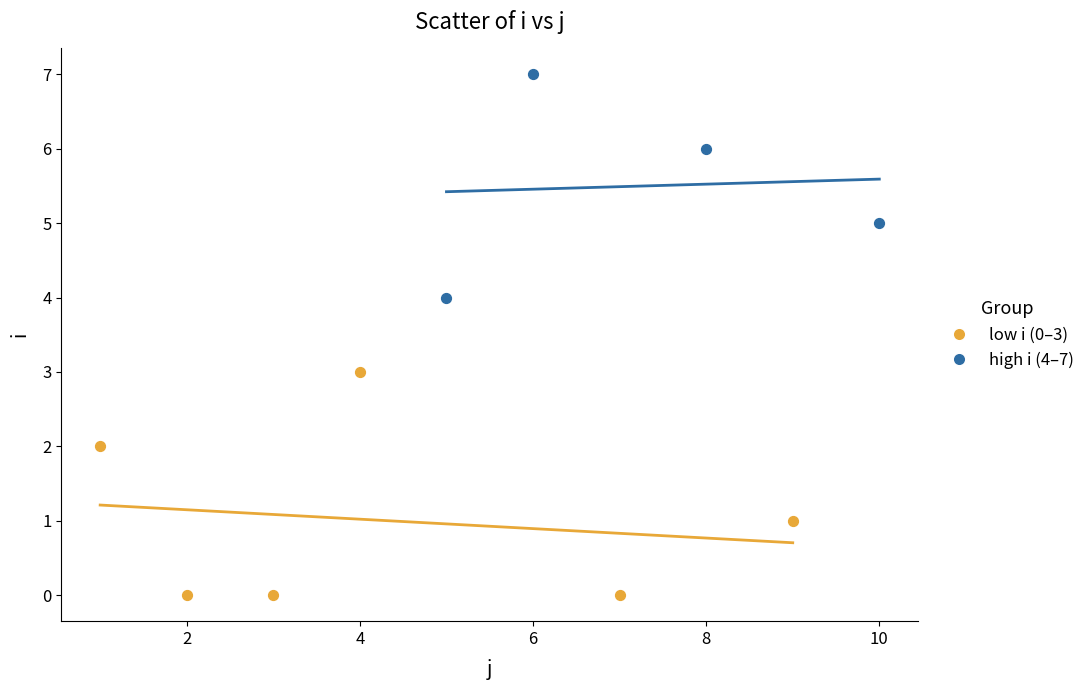

Which series contains the lowest Y value?

low i (0–3)